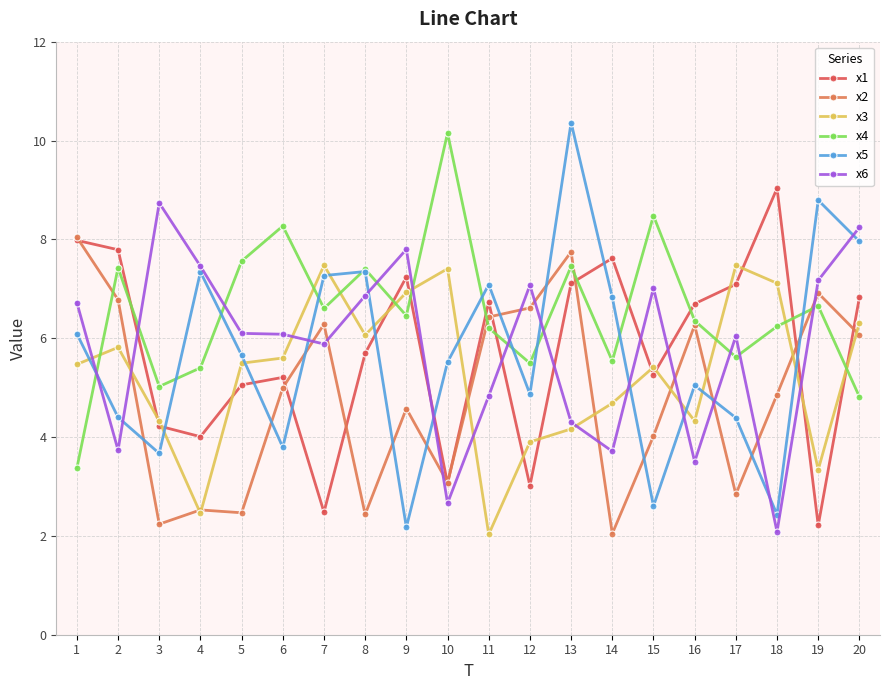

Which series has the largest range (max minus min)?

x5